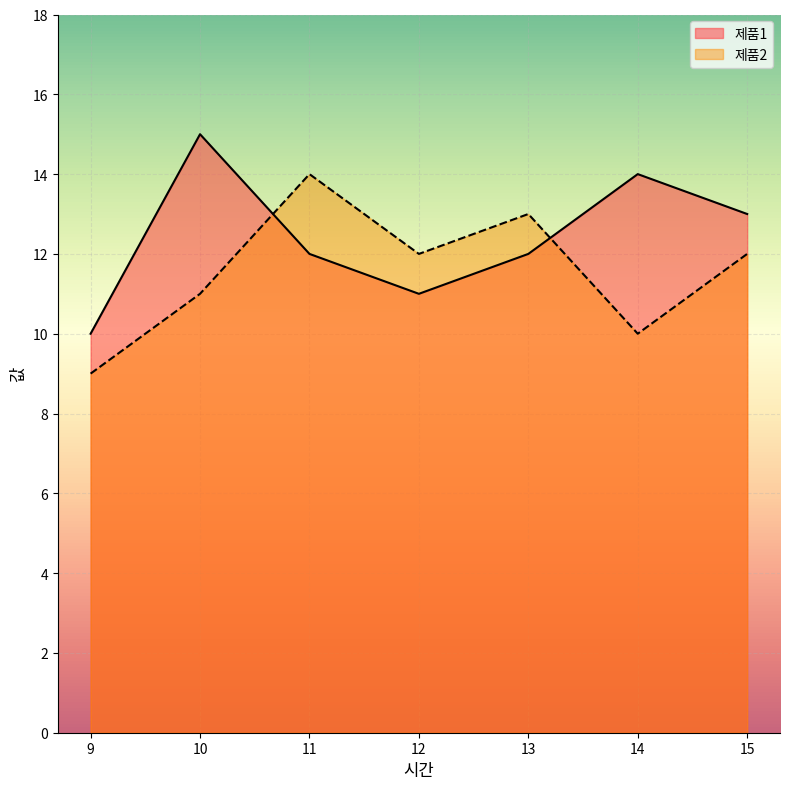

Reading left to right, list all the values displayed in this chart.

제품1: 9=10	10=15	11=12	12=11	13=12	14=14	15=13
제품2: 9=9	10=11	11=14	12=12	13=13	14=10	15=12